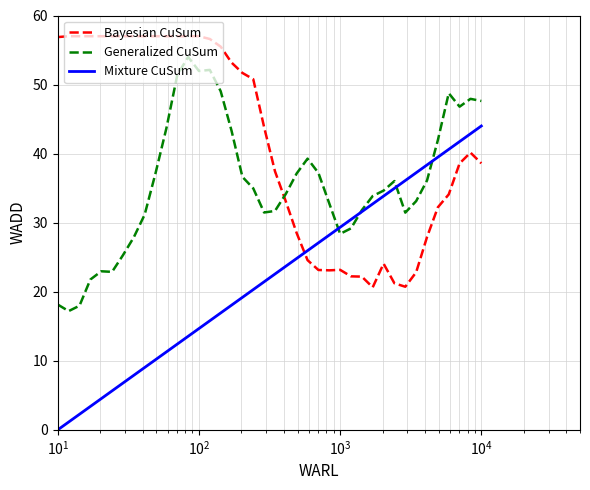

Which series has the largest total across all categories?

Bayesian CuSum